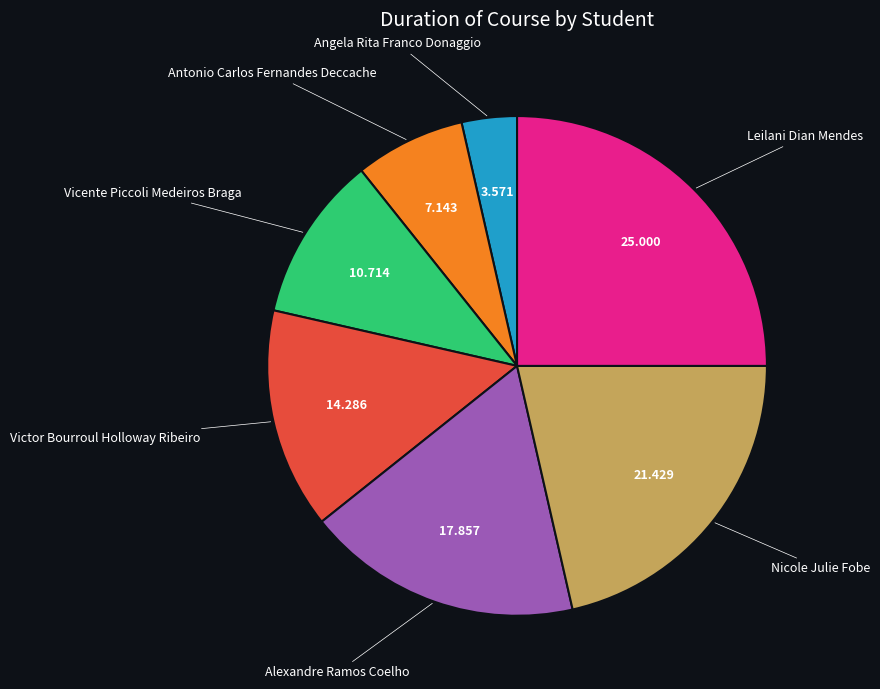

Does any single category account for the majority?

No